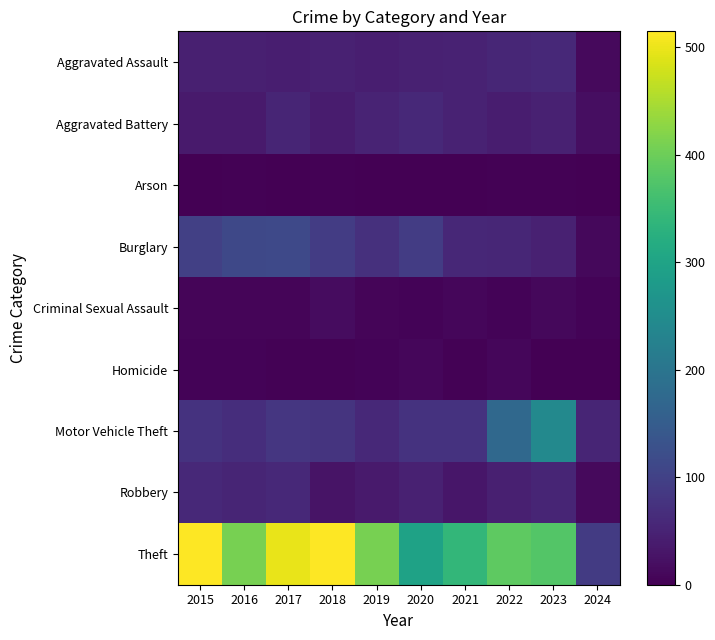

Reading right to left, transcribe all the data shown in this chart.

Aggravated Assault: 2024=13	2023=59	2022=55	2021=50	2020=48	2019=44	2018=48	2017=44	2016=46	2015=46
Aggravated Battery: 2024=19	2023=47	2022=42	2021=49	2020=59	2019=51	2018=39	2017=54	2016=37	2015=38
Arson: 2024=1	2023=4	2022=3	2021=1	2020=2	2019=0	2018=3	2017=2	2016=4	2015=1
Burglary: 2024=11	2023=47	2022=56	2021=57	2020=92	2019=72	2018=92	2017=114	2016=112	2015=98
Criminal Sexual Assault: 2024=5	2023=12	2022=5	2021=9	2020=5	2019=7	2018=18	2017=7	2016=7	2015=7
Homicide: 2024=0	2023=2	2022=9	2021=4	2020=10	2019=5	2018=3	2017=4	2016=5	2015=6
Motor Vehicle Theft: 2024=53	2023=243	2022=175	2021=75	2020=75	2019=60	2018=78	2017=82	2016=67	2015=75
Robbery: 2024=14	2023=53	2022=46	2021=32	2020=48	2019=38	2018=27	2017=60	2016=54	2015=59
Theft: 2024=89	2023=378	2022=388	2021=341	2020=296	2019=409	2018=515	2017=497	2016=409	2015=515